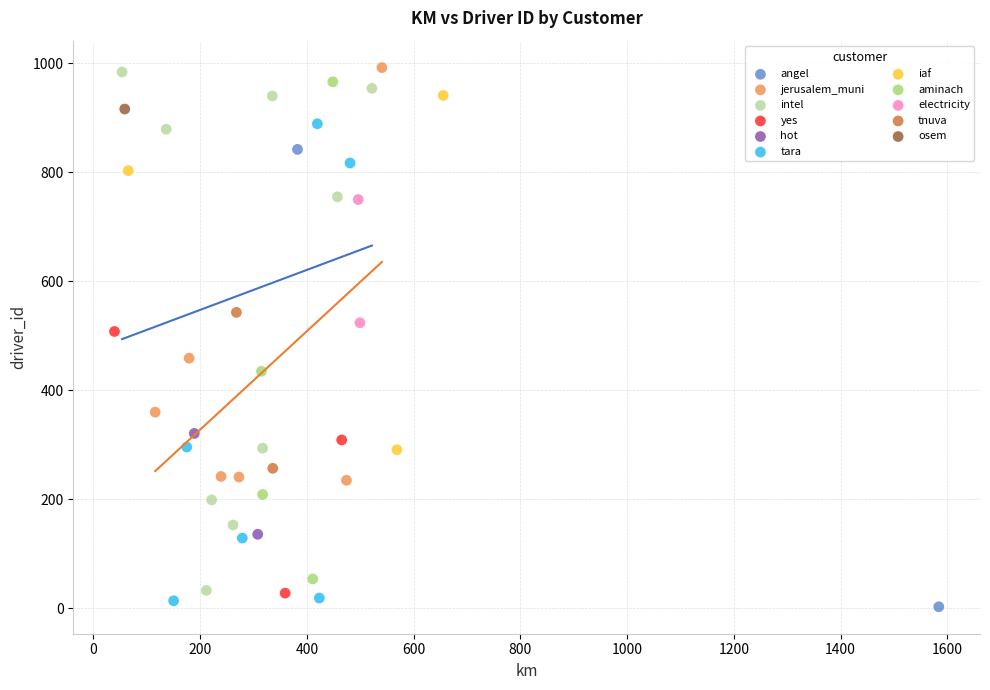

What are all the series names shown in the legend?

angel, jerusalem_muni, intel, yes, hot, tara, iaf, aminach, electricity, tnuva, osem